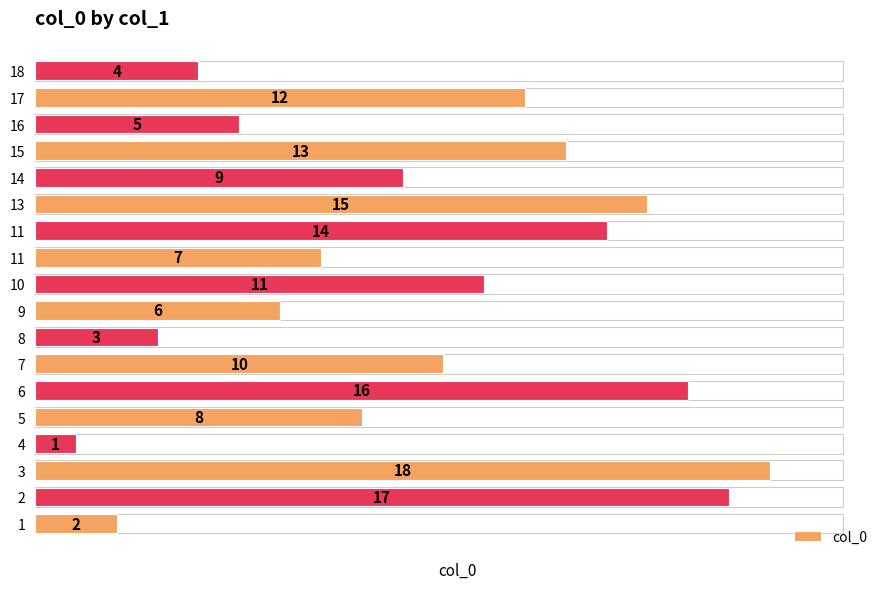

How many bars are there in total?

18